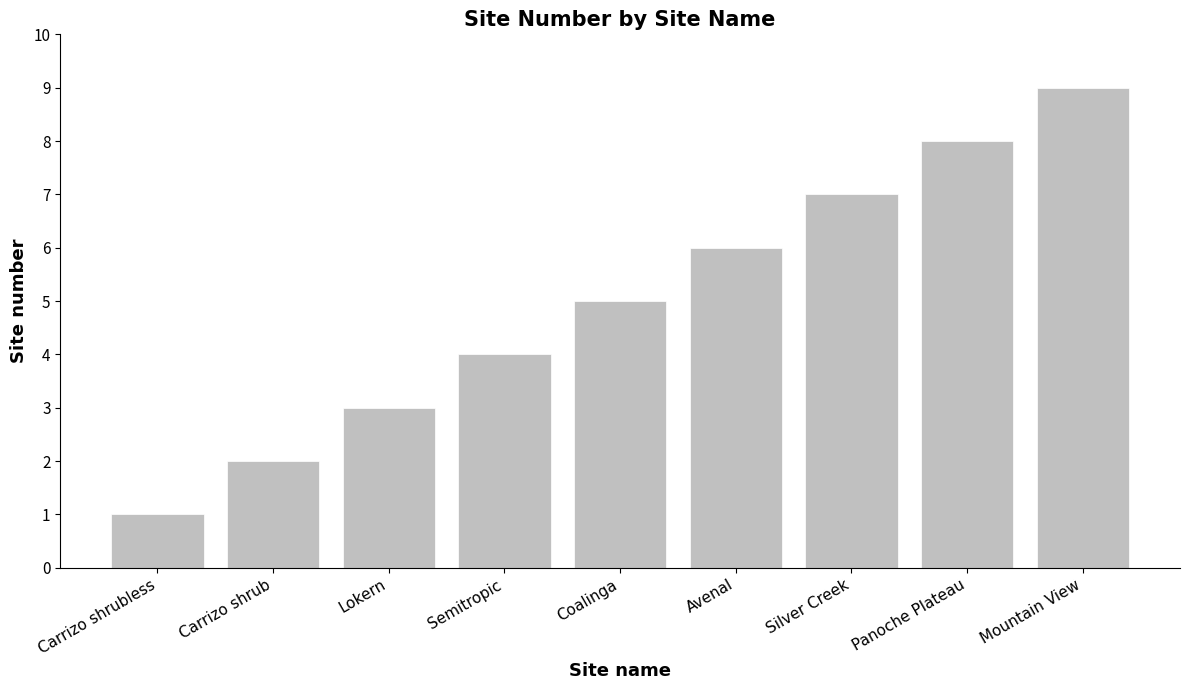

What is the value of the 3rd bar from the left?

3